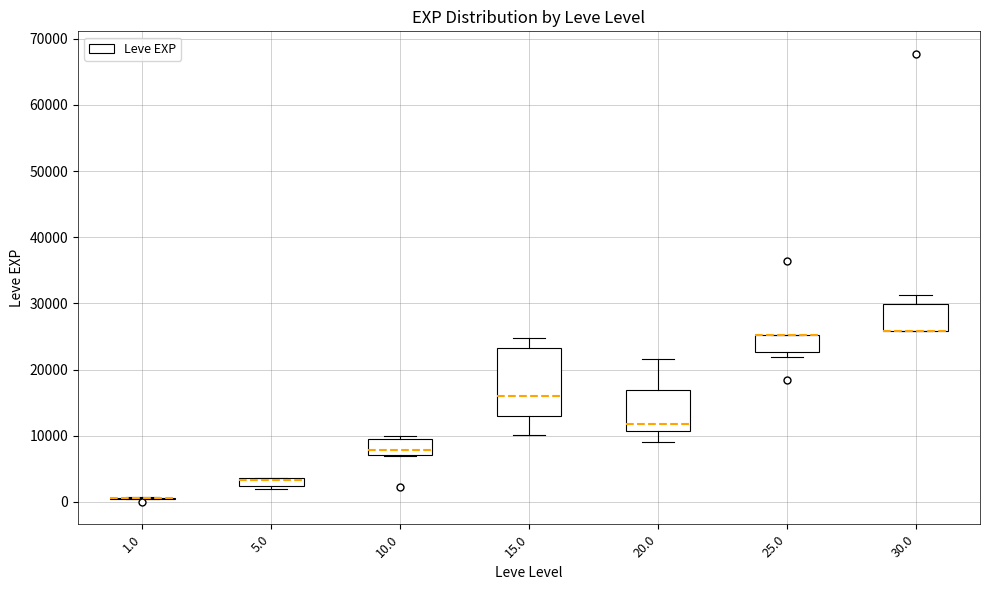

Which box is the tallest, from its lower edge to its upper edge?

15.0